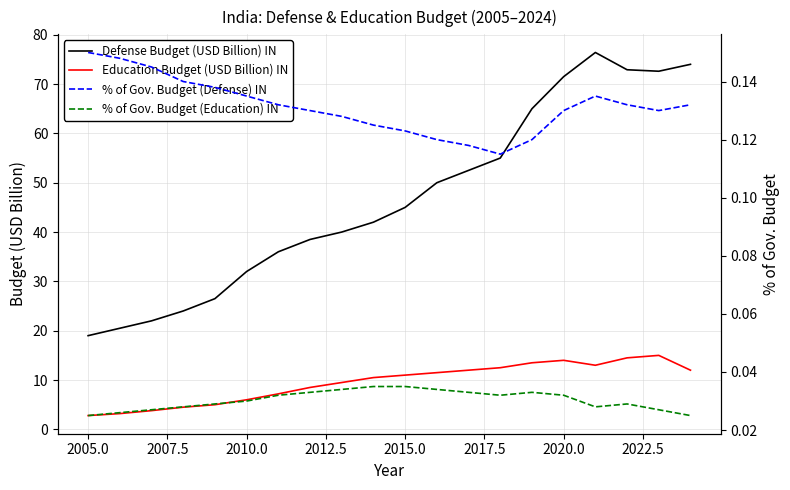

True or false: Education Budget (USD Billion) IN and Defense Budget (USD Billion) IN cross at least once.

False